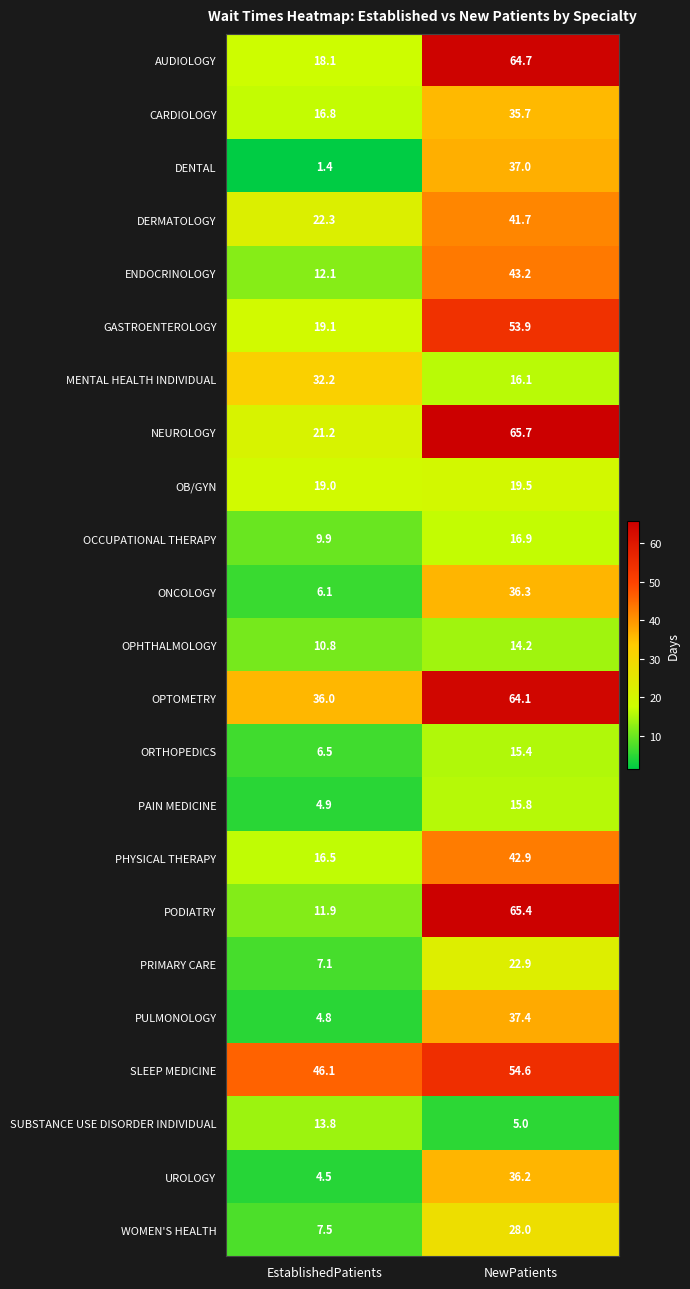

True or false: UROLOGY has a value of 36.2 at NewPatients.

True